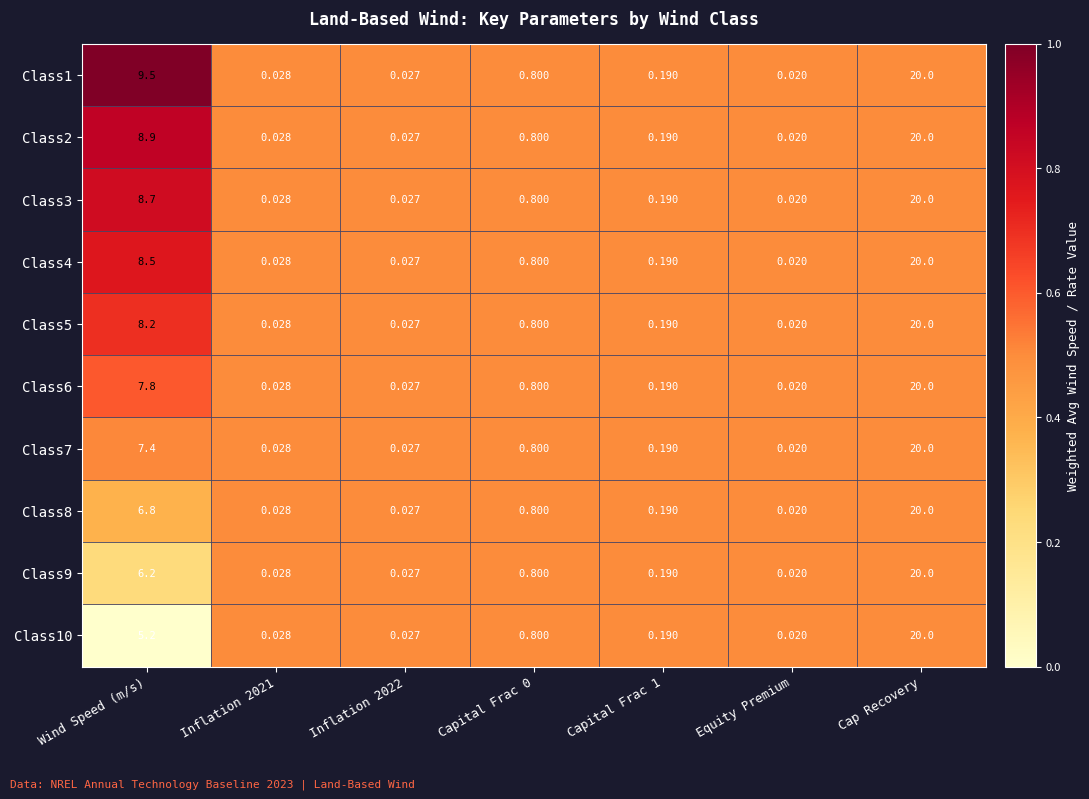

Which category has the highest value in the Class6 series?

Cap Recovery